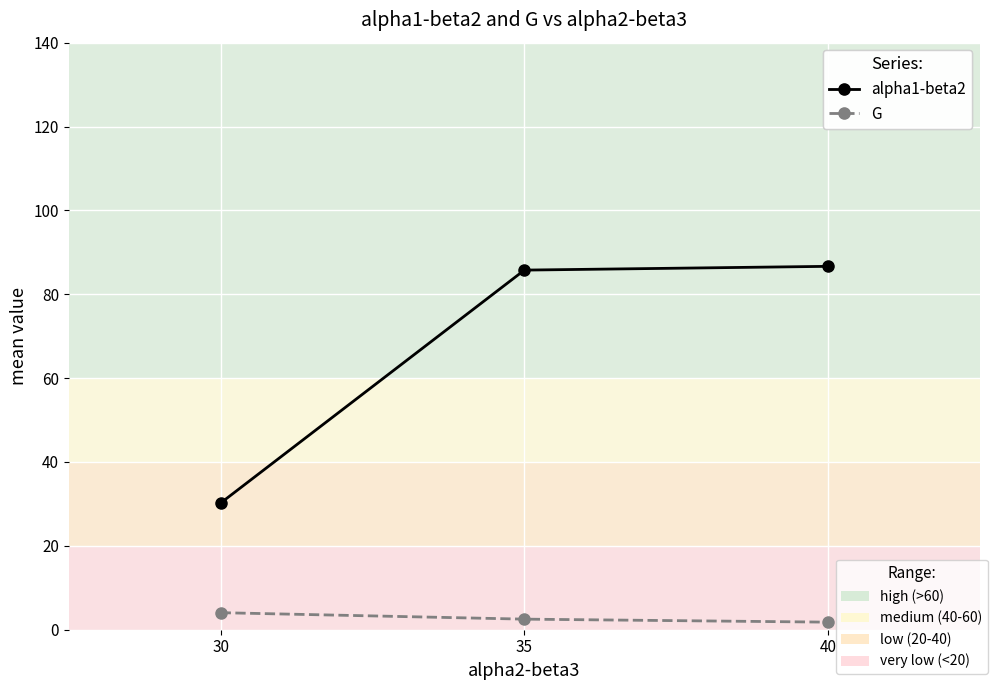

What is the difference between the G values at 35 and 30?

1.5